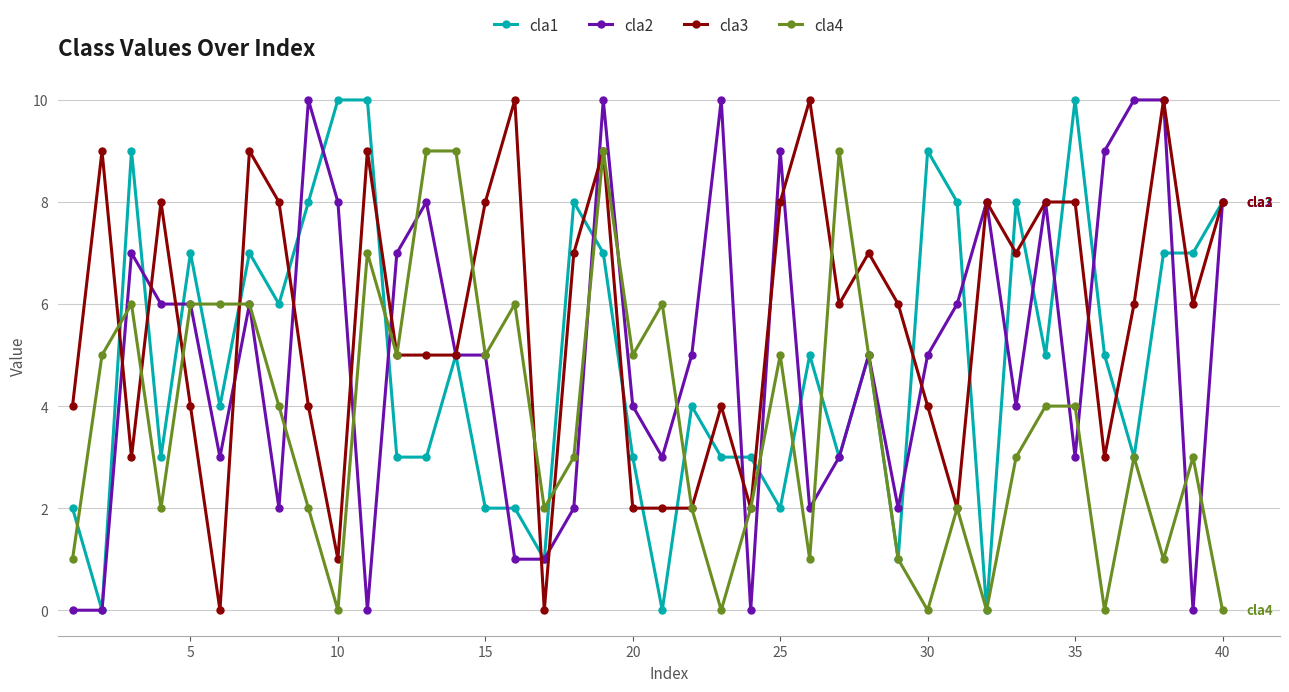

What is the maximum value shown in the chart?

10